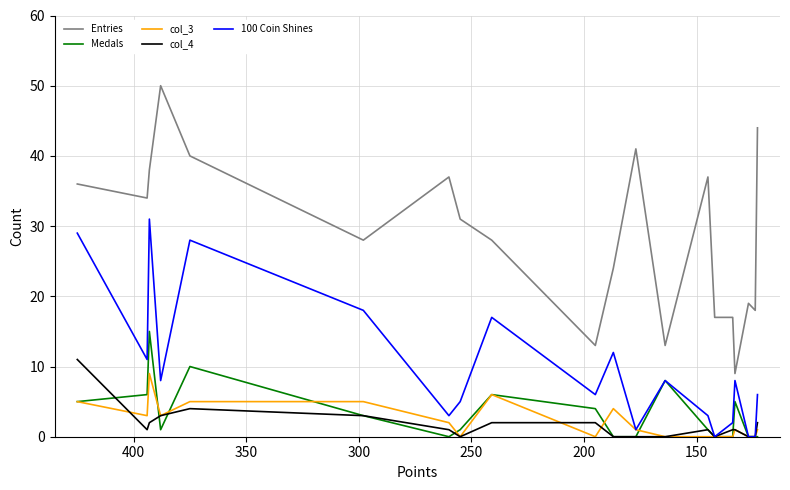

What are all the series names shown in the legend?

Entries, Medals, col_3, col_4, 100 Coin Shines